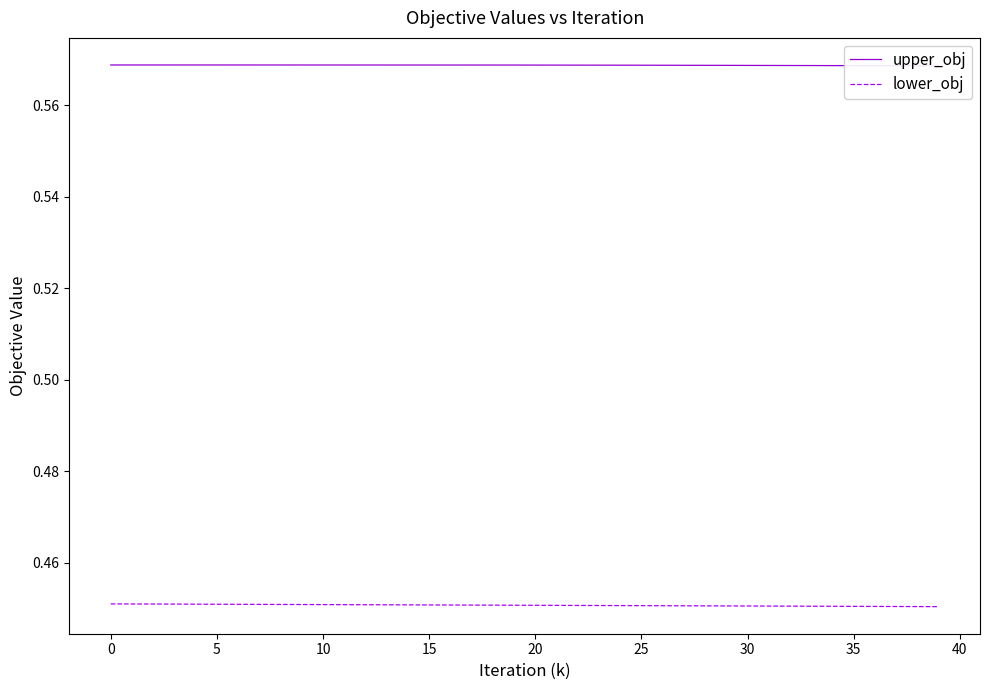

Read the lower_obj value at 11.

0.5